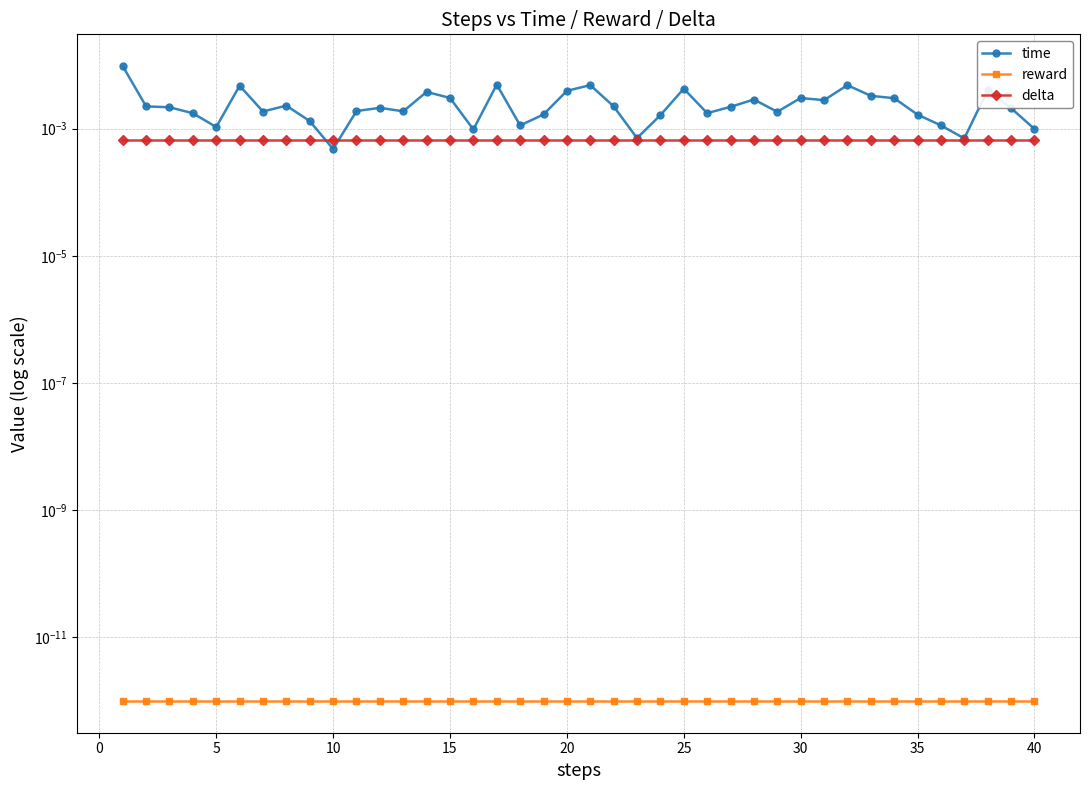

At which label is time closest to 0?

40